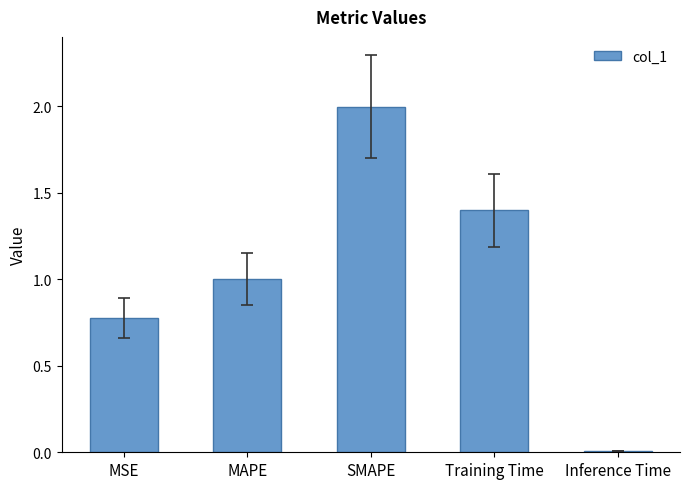

What is the sum of the values at Training Time and MAPE?

2.4